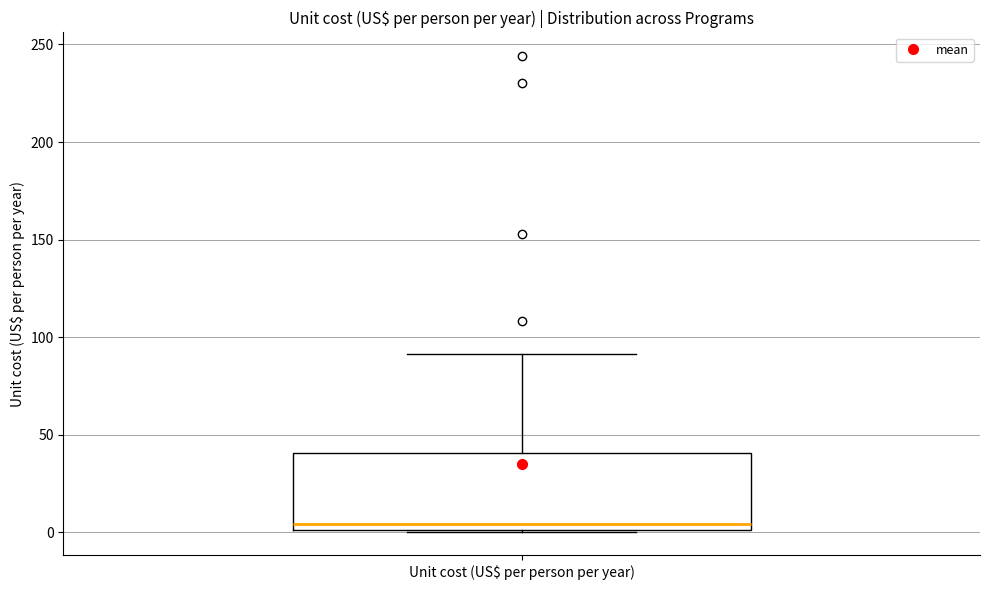

Transcribe this box plot: give where the median line is, the range the box spans, and where the two whiskers end, as read against the y-axis. The values are not printed on the chart, so give them approximately, as read against the axis.

median 5, box 0 to 40, whiskers 0 to 90